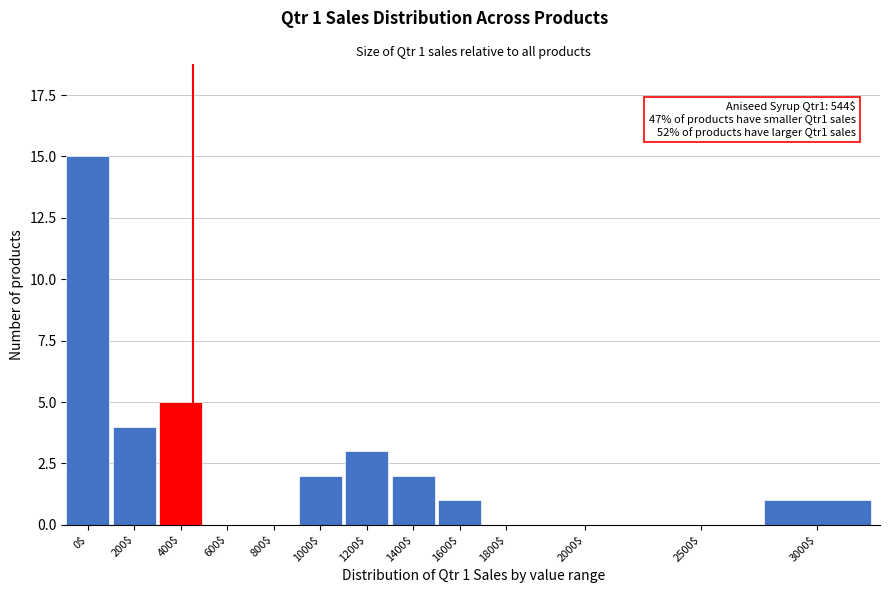

Where is the data nearest to the value 7?

400$